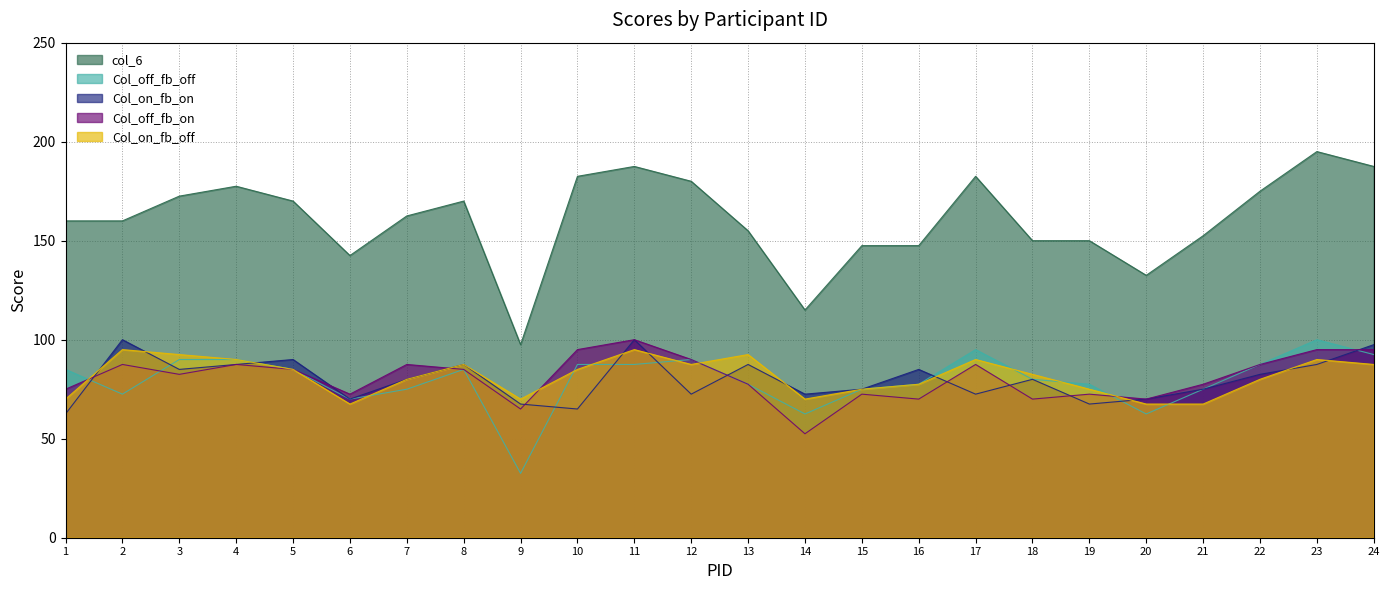

What is the value of the Col_off_fb_on point at the 11th from the left?

100.0